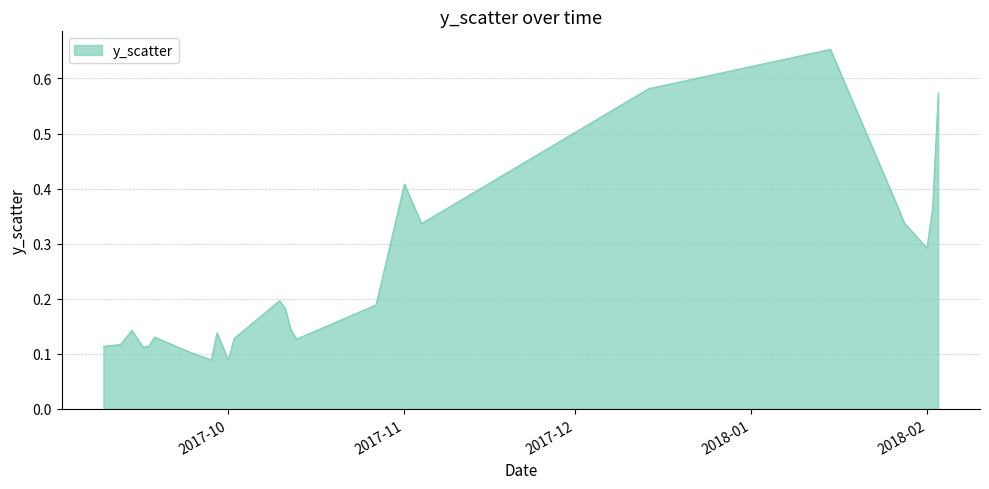

How many distinct data groups are displayed?

1